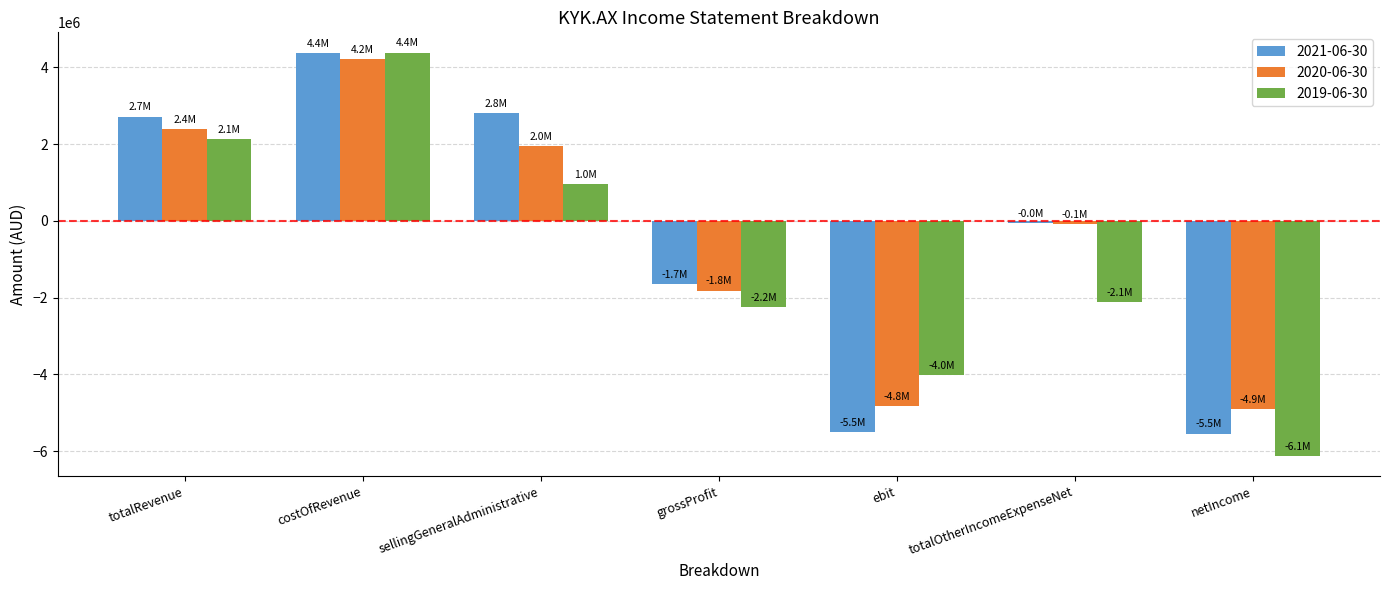

What is the average value of the 2021-06-30 series?

-406602